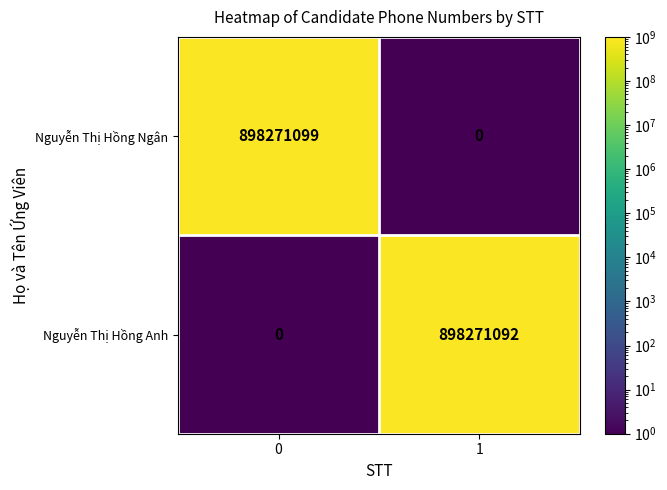

Which series has the largest total across all categories?

Nguyễn Thị Hồng Ngân